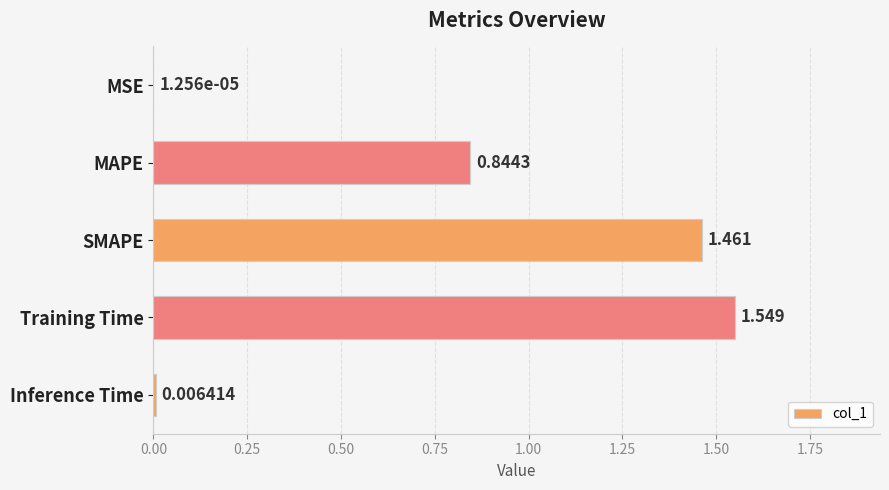

Which category has the highest value across all series?

Training Time